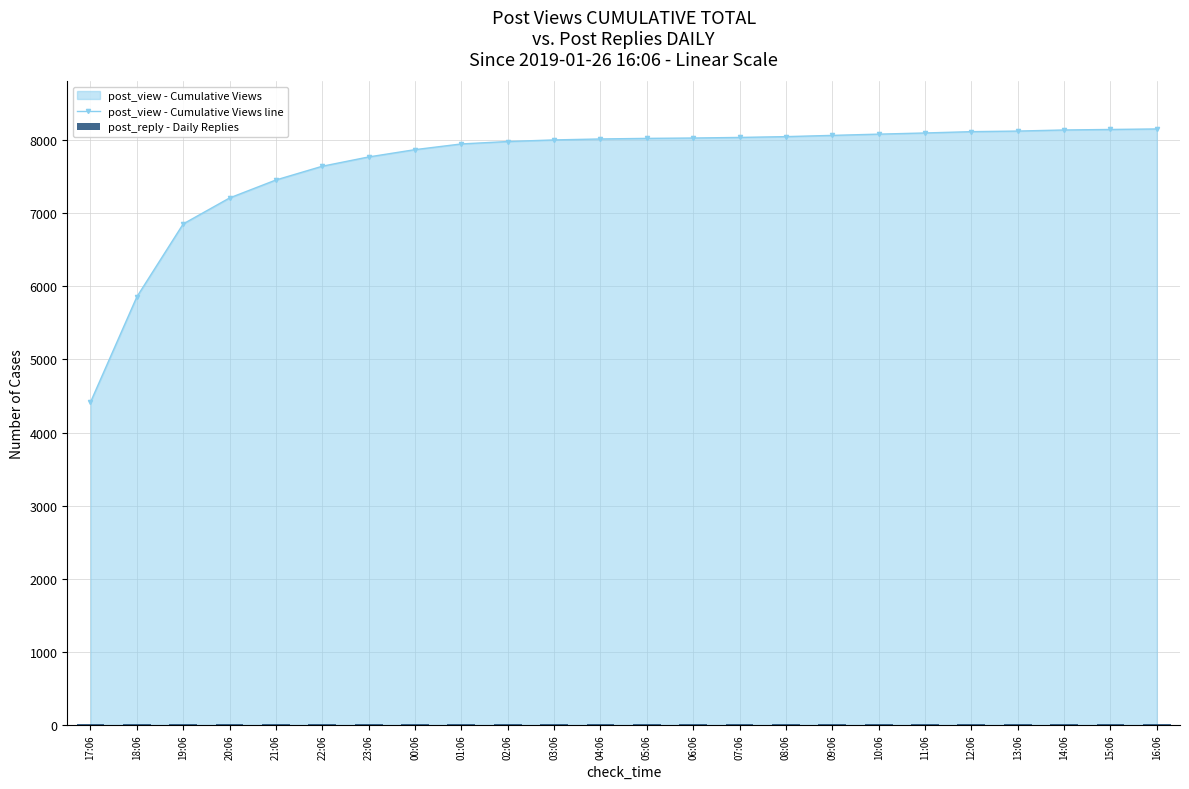

What is the total value across all series at 06:06?

8043